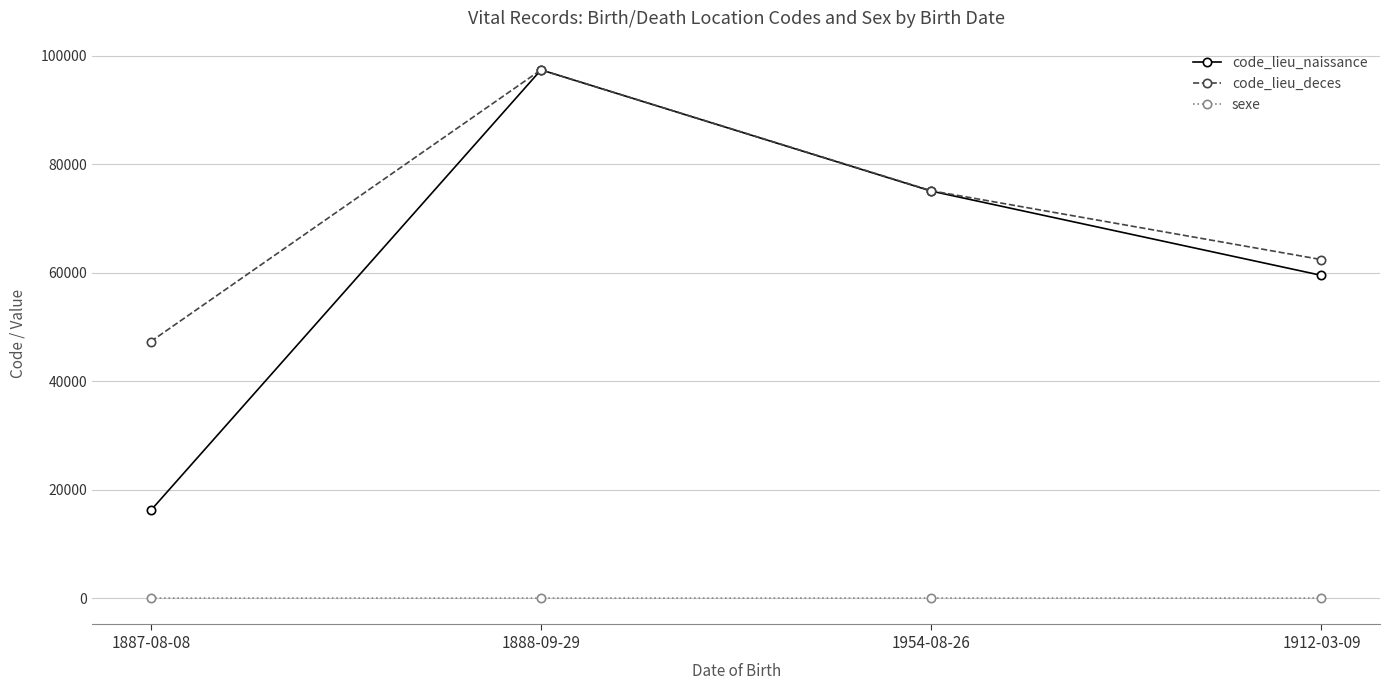

What is the label of the 1st point from the left?

1887-08-08